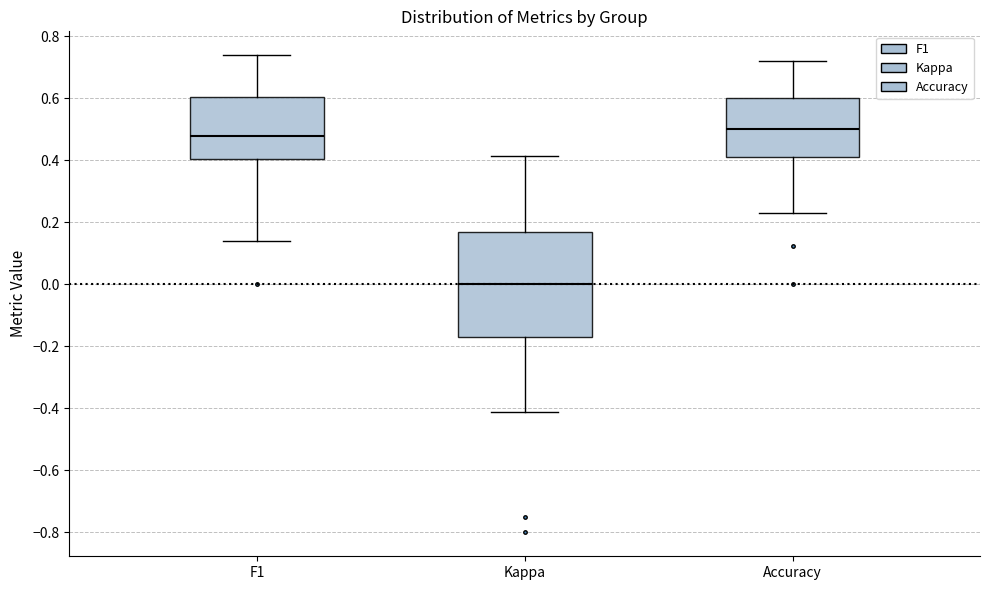

Where does the upper whisker of the box for Accuracy end on the y-axis? The values are not printed on the chart, so give them approximately, as read against the axis.

0.72